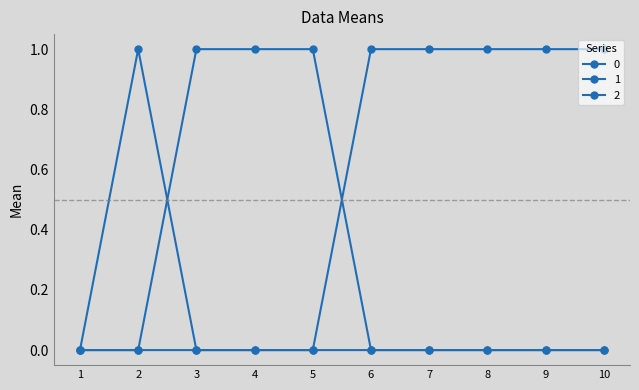

How many data points does each series have?

10